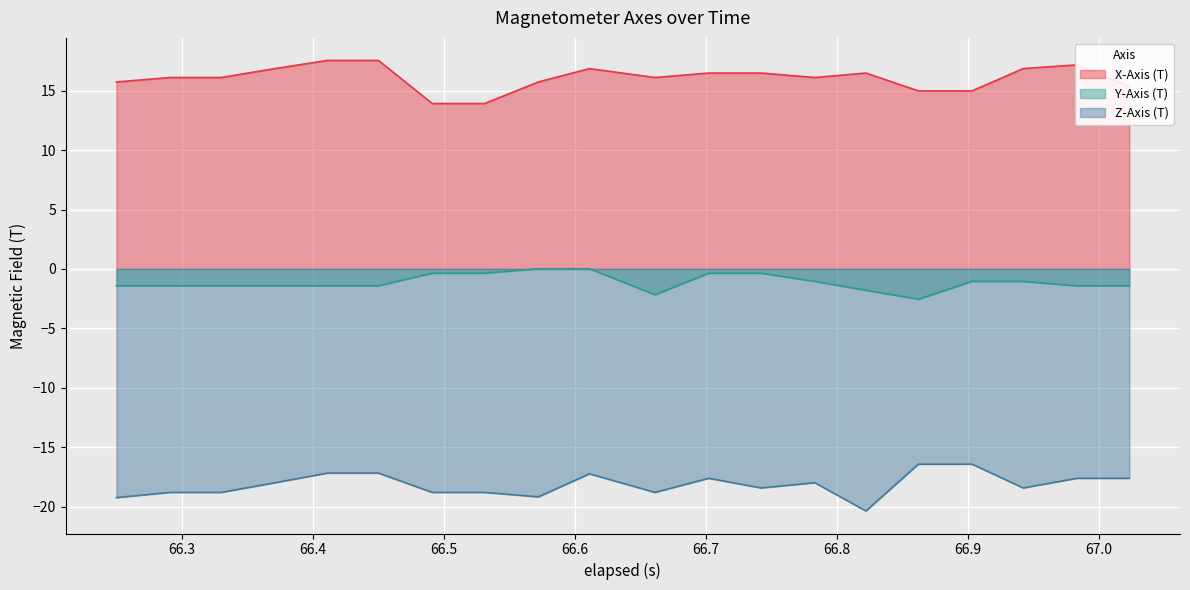

How many data points in X-Axis (T) are less than 16?

7